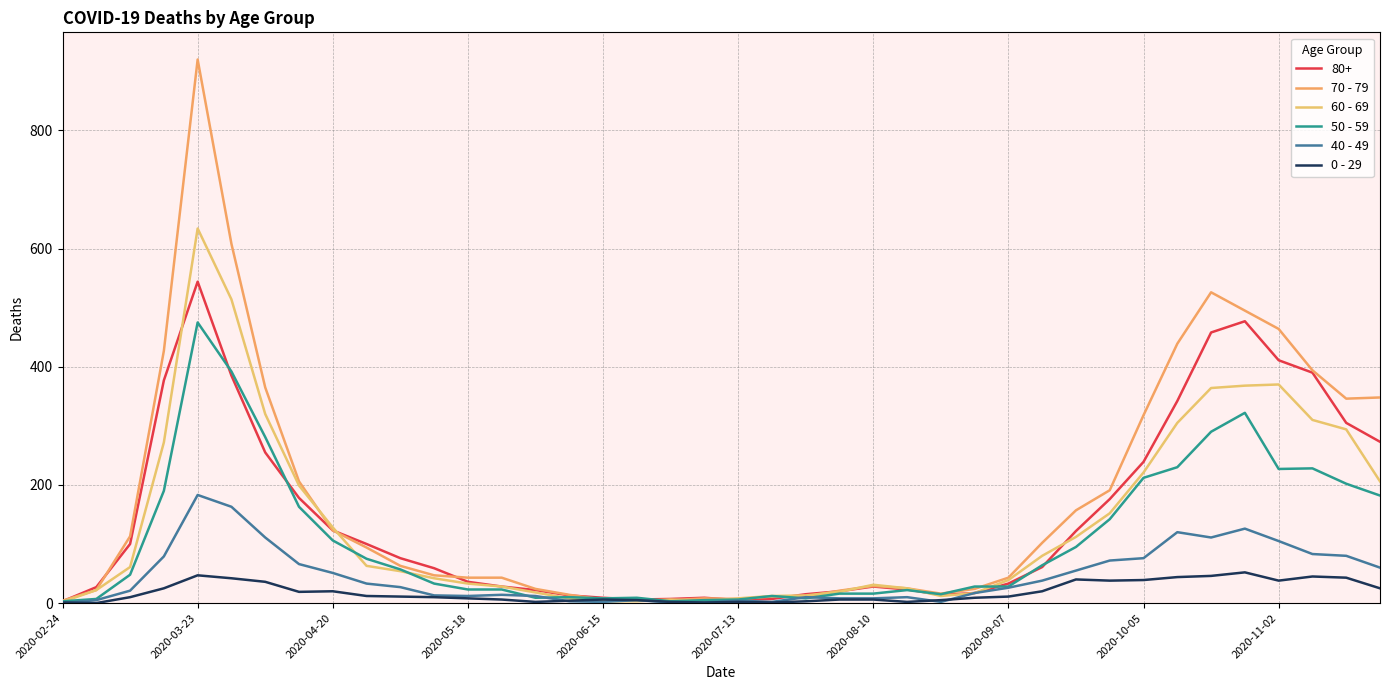

What is the maximum value for 60 - 69?

634